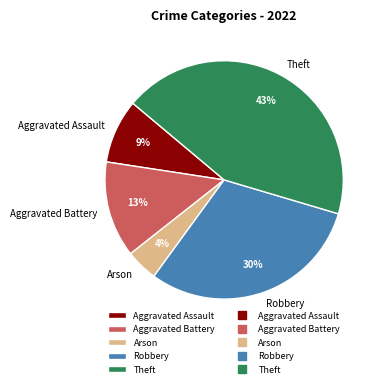

How many slices are in this pie chart?

5